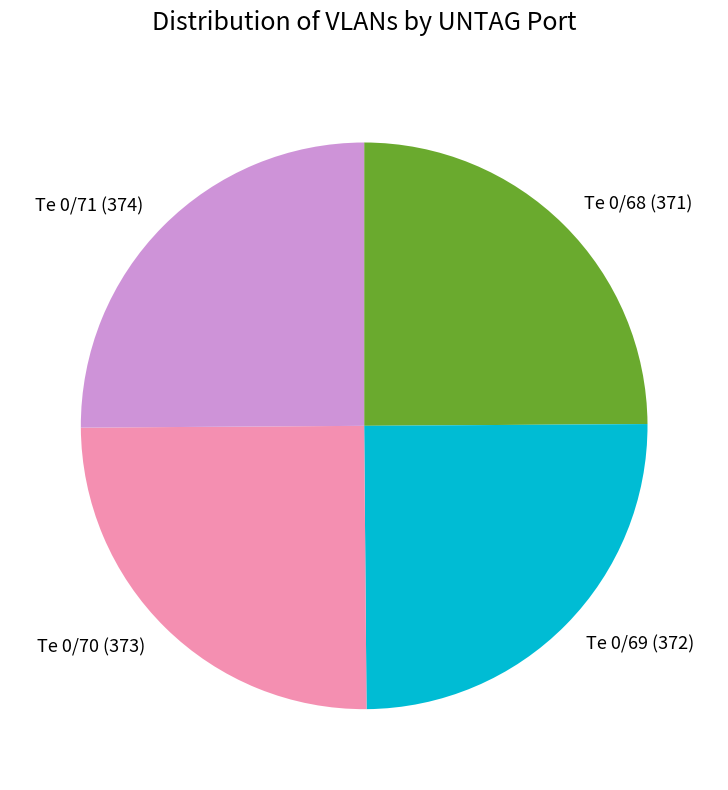

True or false: Te 0/71 accounts for 11% of the total.

False